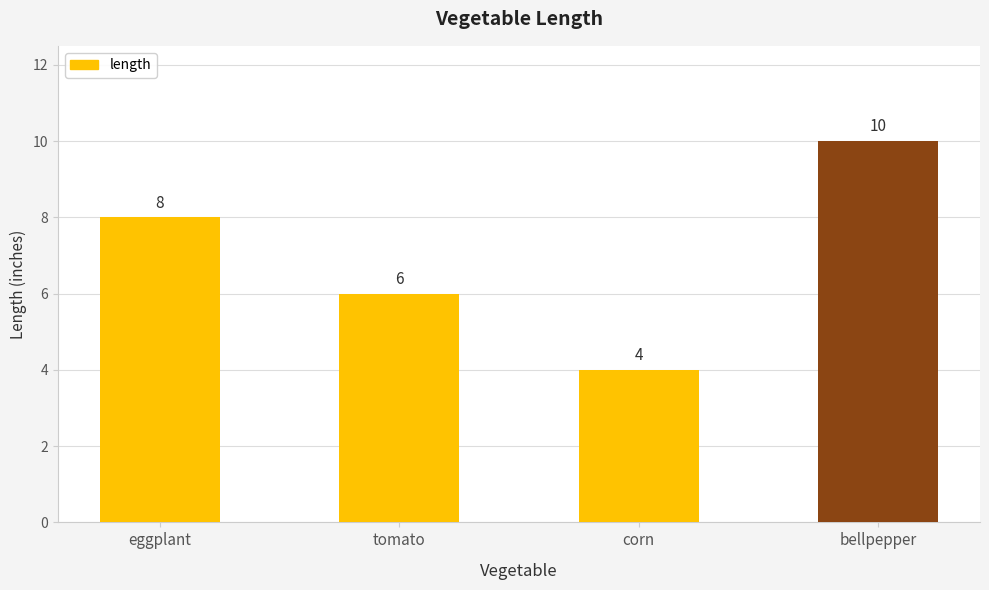

What is the sum of the values at corn and tomato?

10